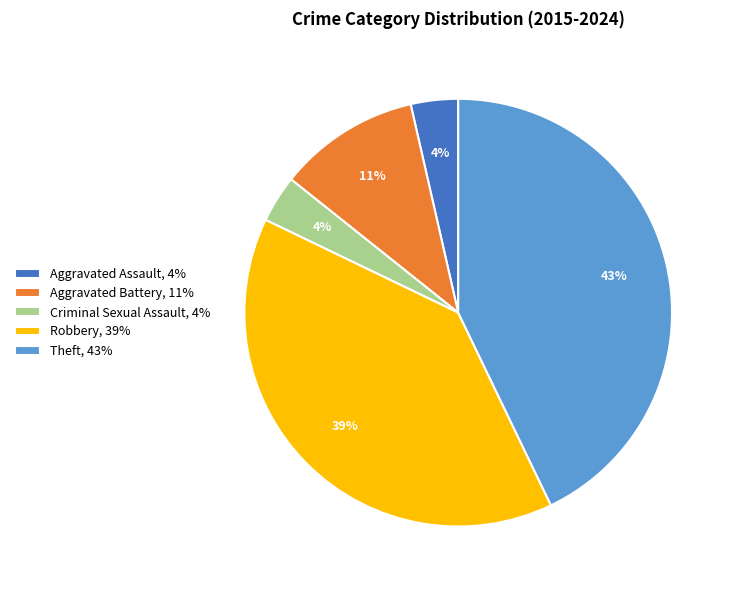

What percentage is the Robbery slice, to the nearest percent?

39%